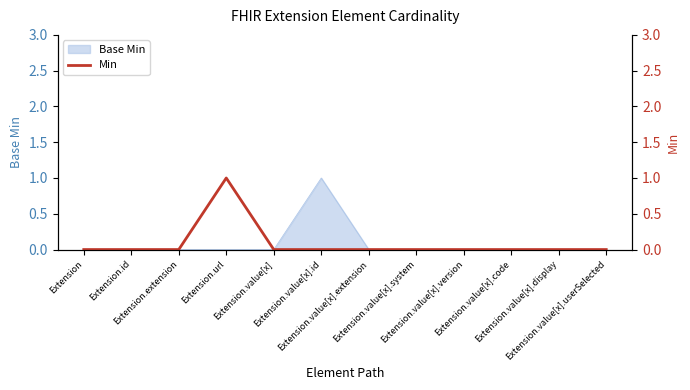

List the labels in order of value, largest first.

Extension.url, Extension, Extension.id, Extension.extension, Extension.value[x], Extension.value[x].id, Extension.value[x].extension, Extension.value[x].system, Extension.value[x].version, Extension.value[x].code, Extension.value[x].display, Extension.value[x].userSelected